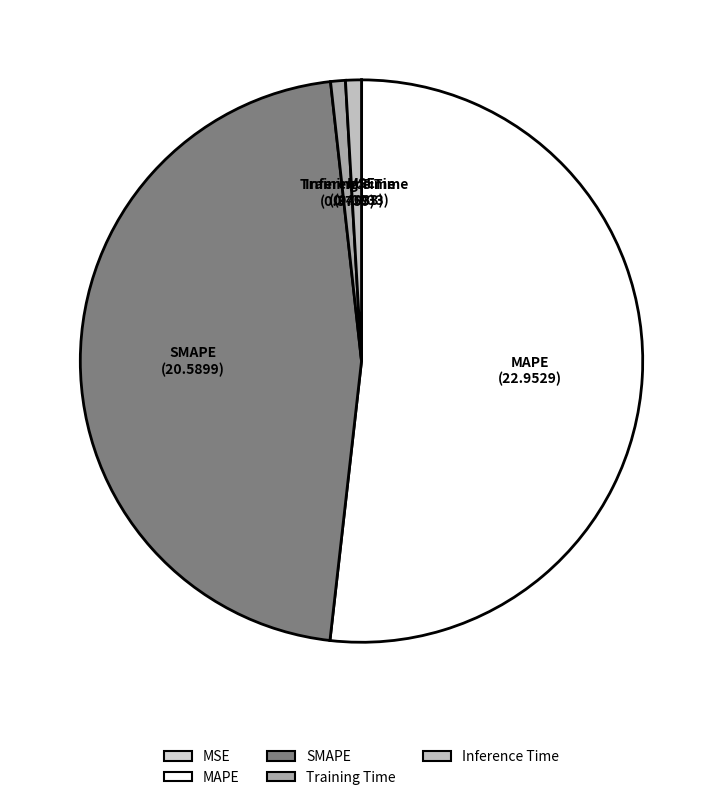

Do Inference Time and SMAPE together represent more than half of the pie?

No